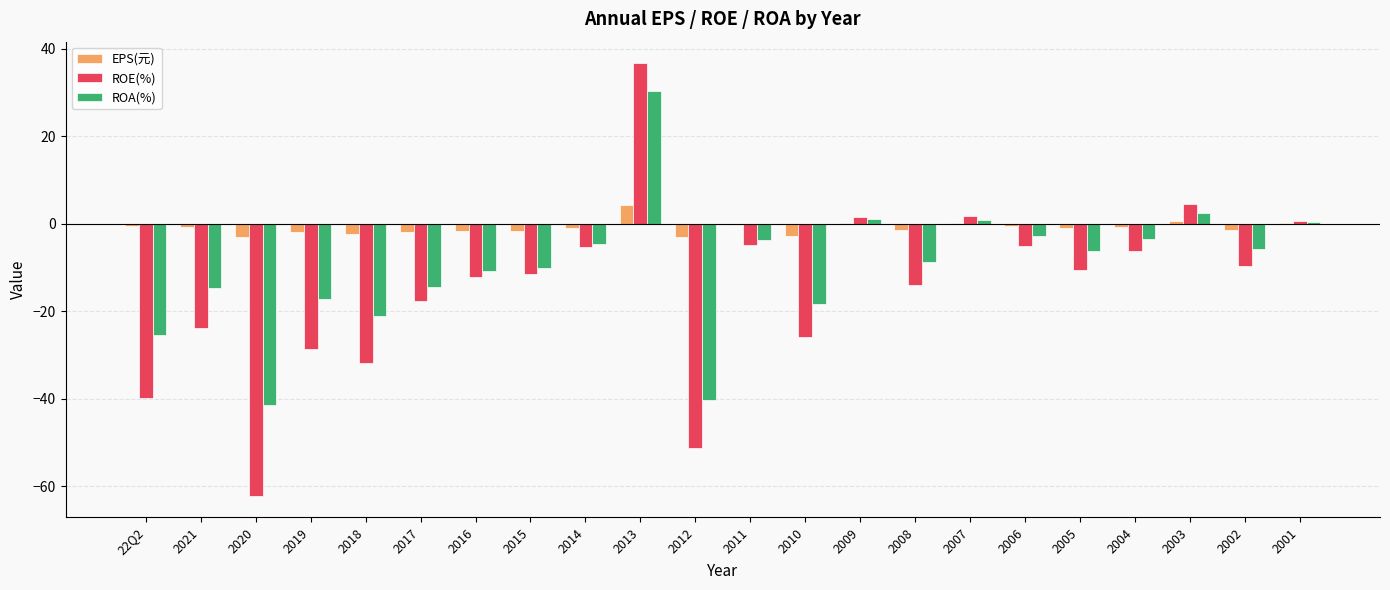

Which series has the widest spread of values?

ROE(%)